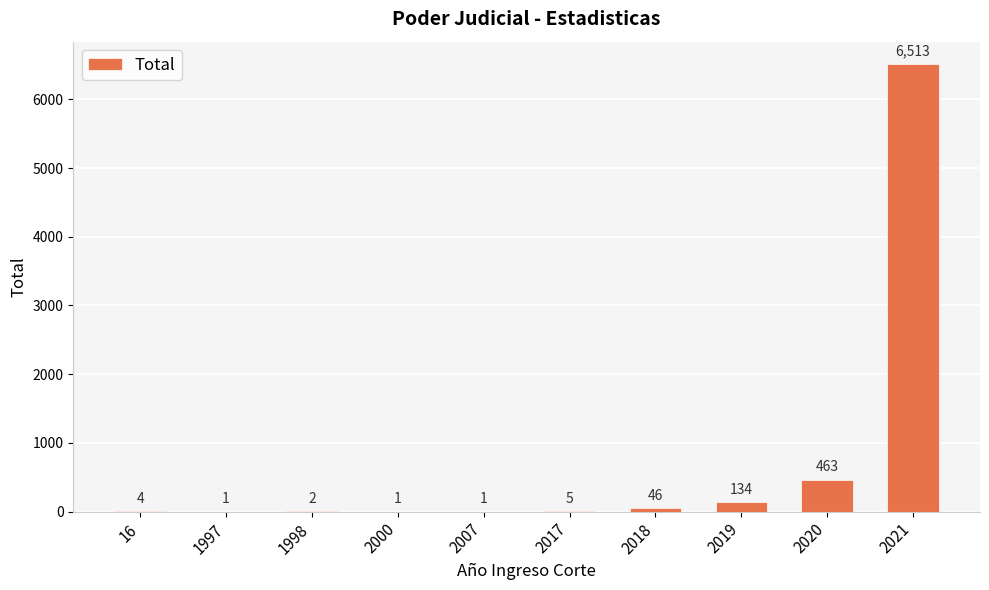

What is the greatest value displayed?

6513